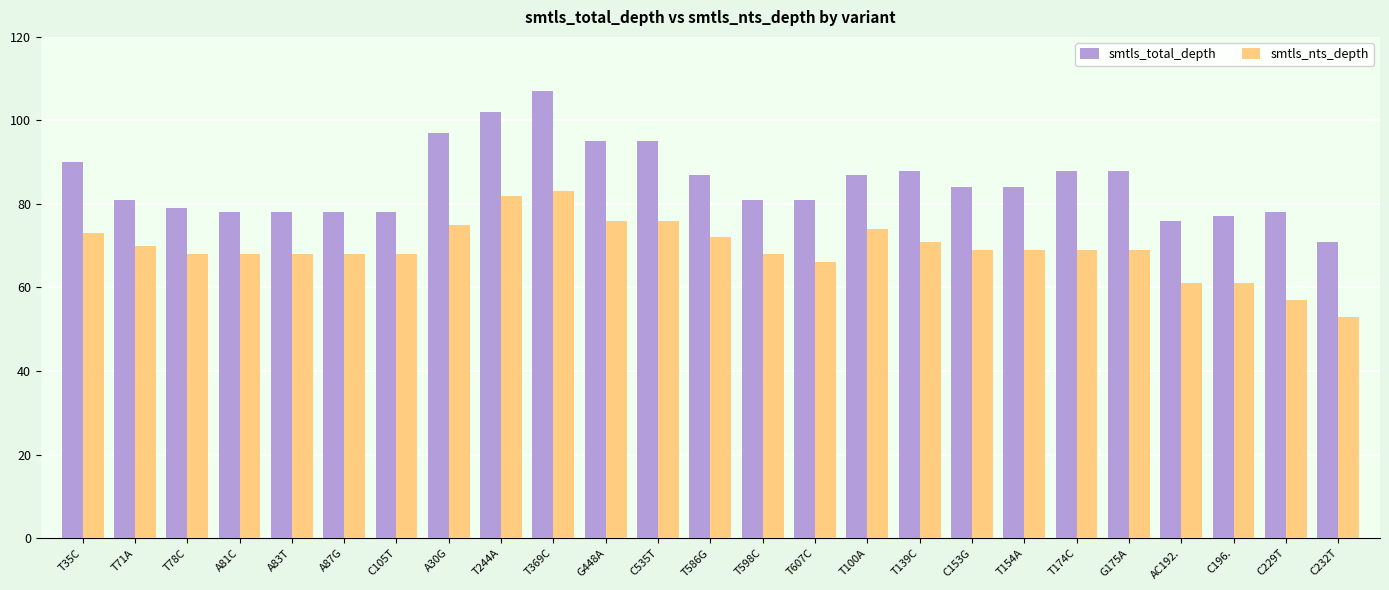

Which series has the largest total across all categories?

smtls_total_depth